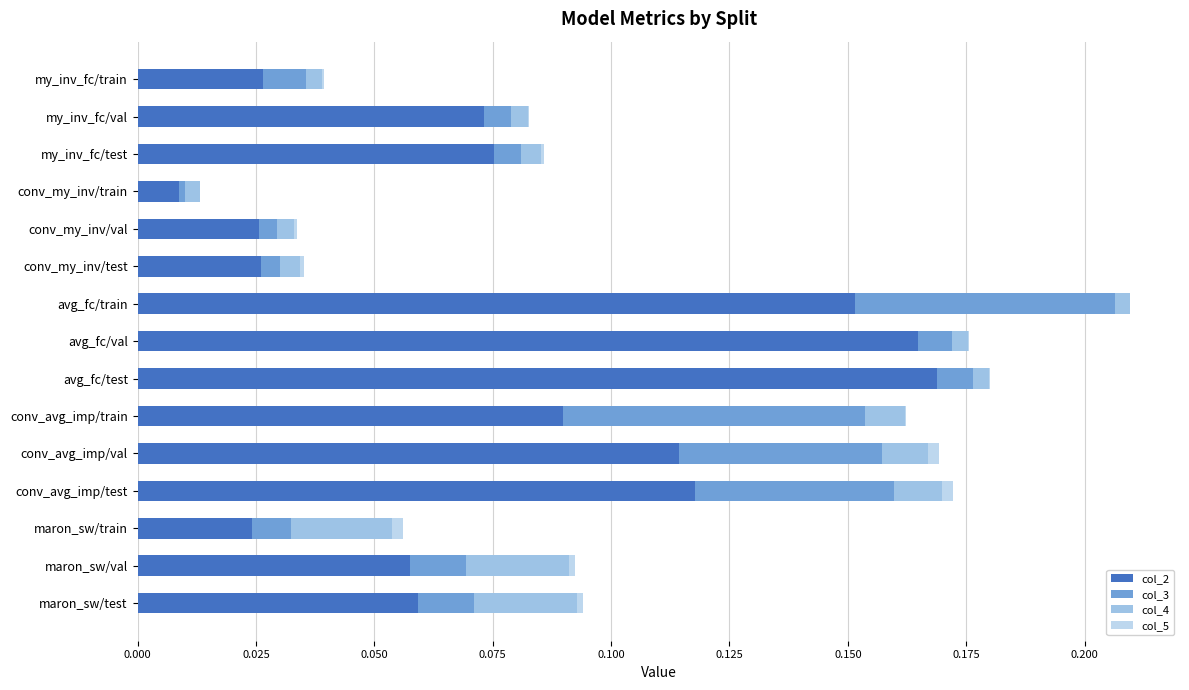

How many data points does each series have?

15